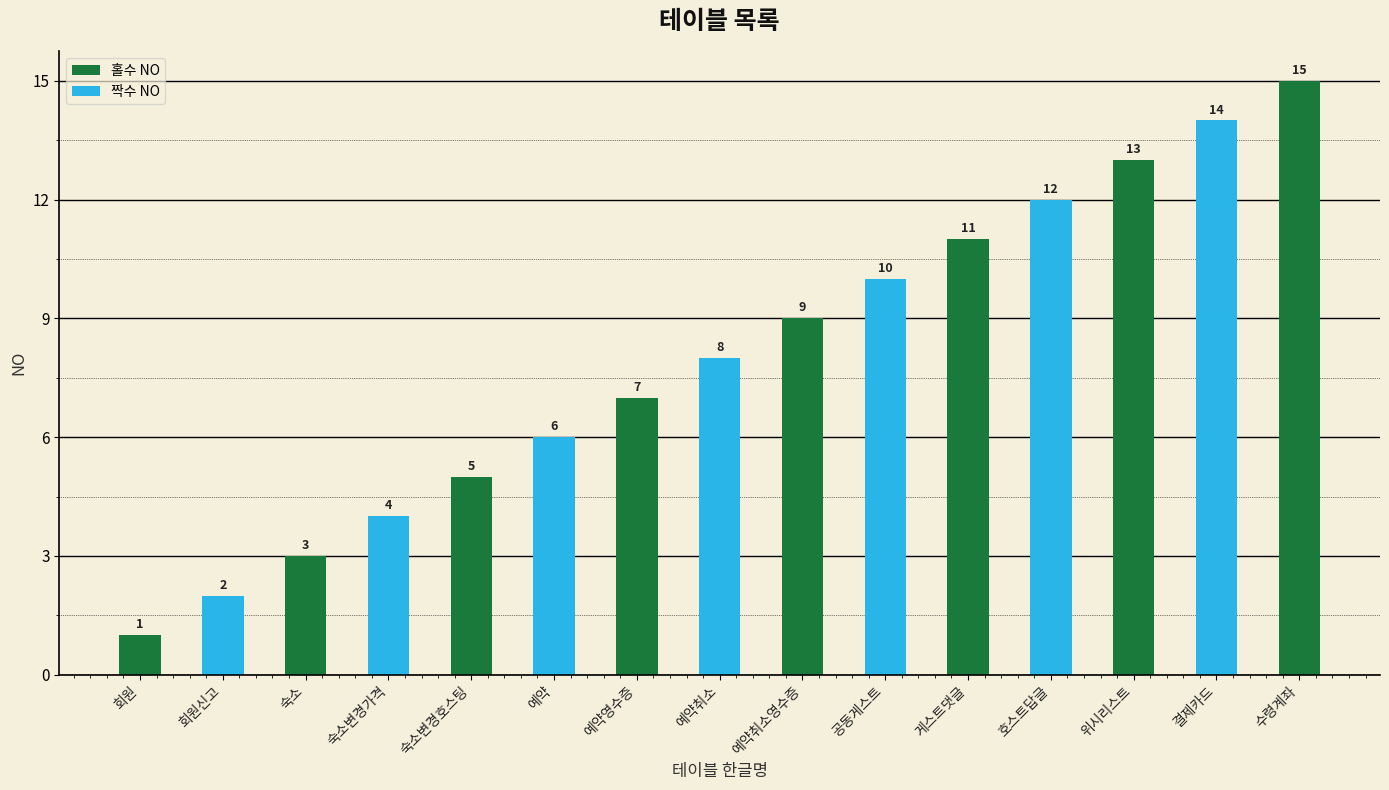

Reading right to left, transcribe all the data shown in this chart.

수령계좌=15	결제카드=14	위시리스트=13	호스트답글=12	게스트댓글=11	공동게스트=10	예약취소영수증=9	예약취소=8	예약영수증=7	예약=6	숙소변경호스팅=5	숙소변경가격=4	숙소=3	회원신고=2	회원=1